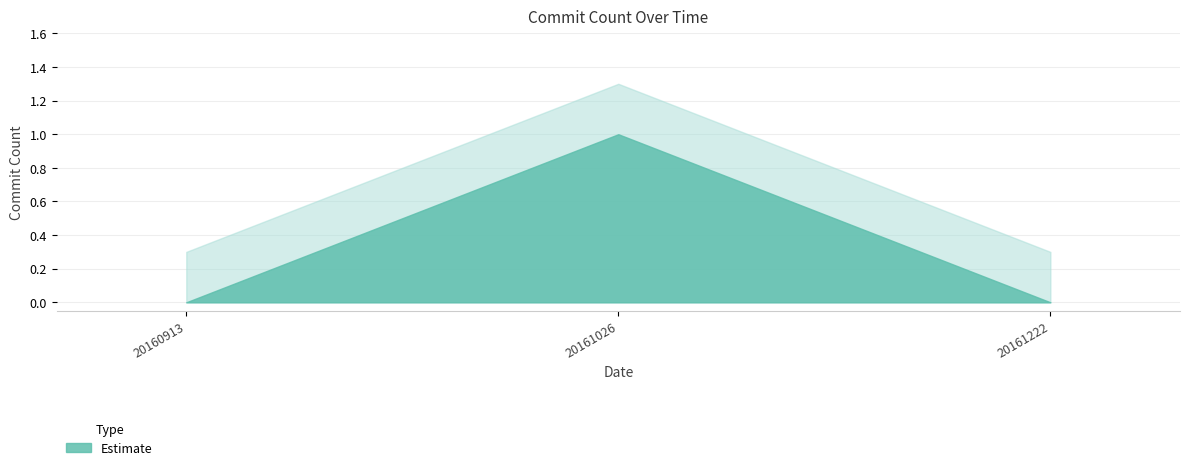

How many values are between 0 and 1?

3